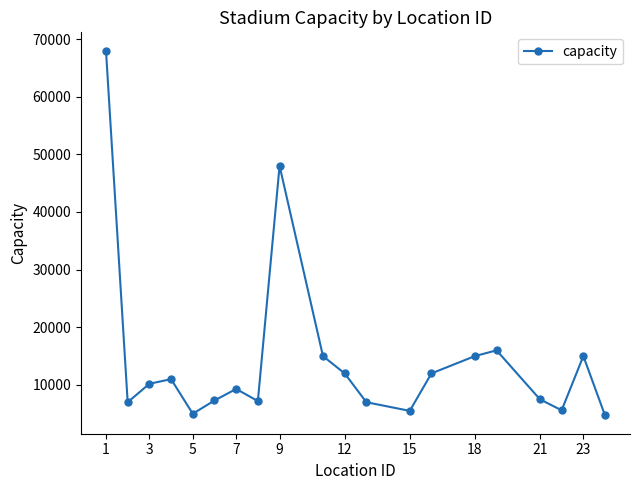

What is the sum of all values?

288300